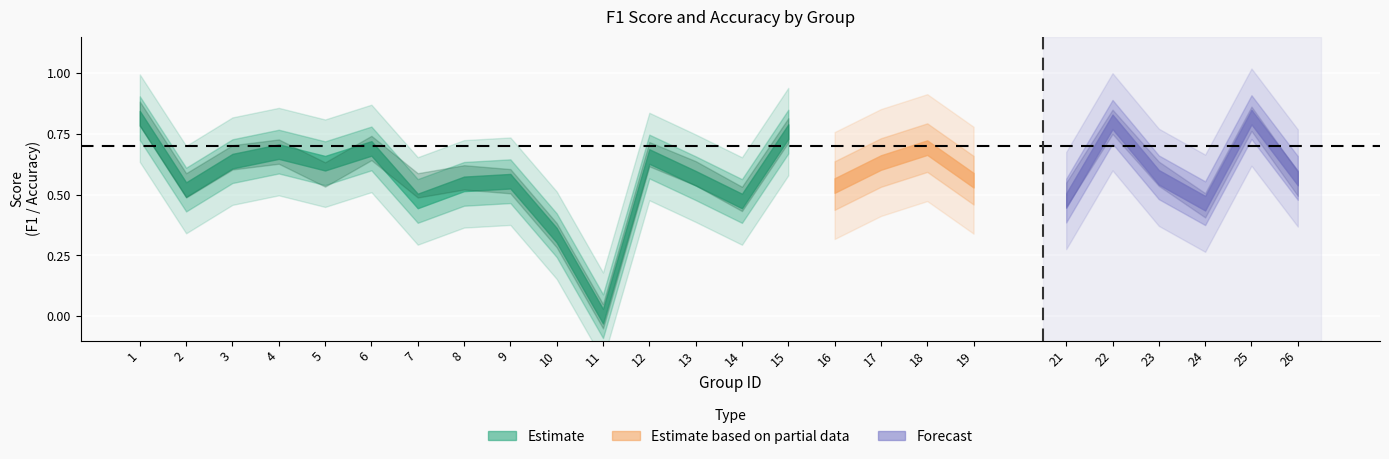

Which has a higher value, 26 or 2?

26